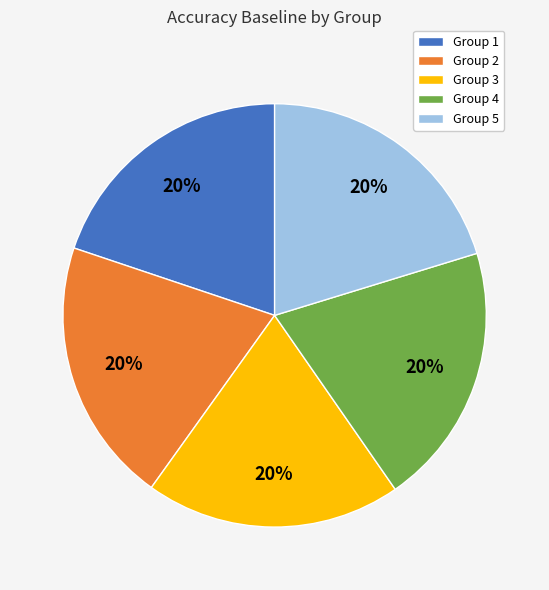

Is there any slice that represents more than half of the pie?

No